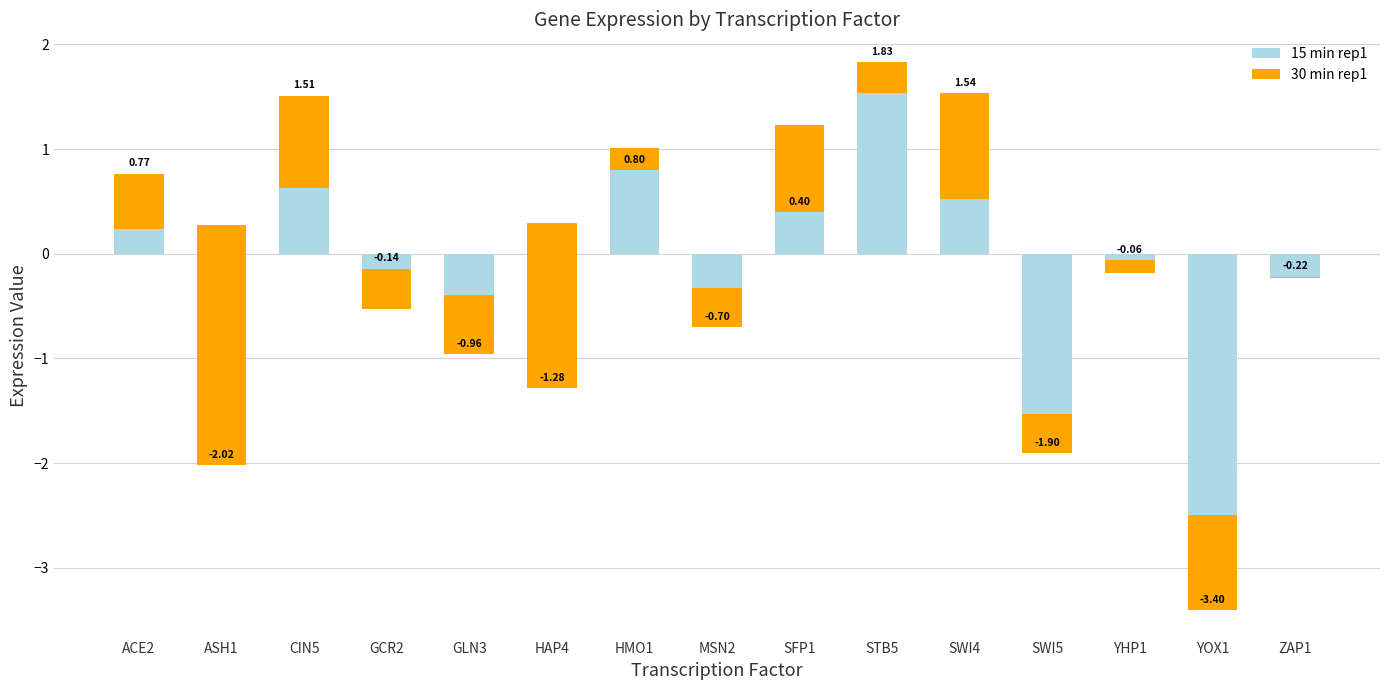

What position from the right is YOX1?

2